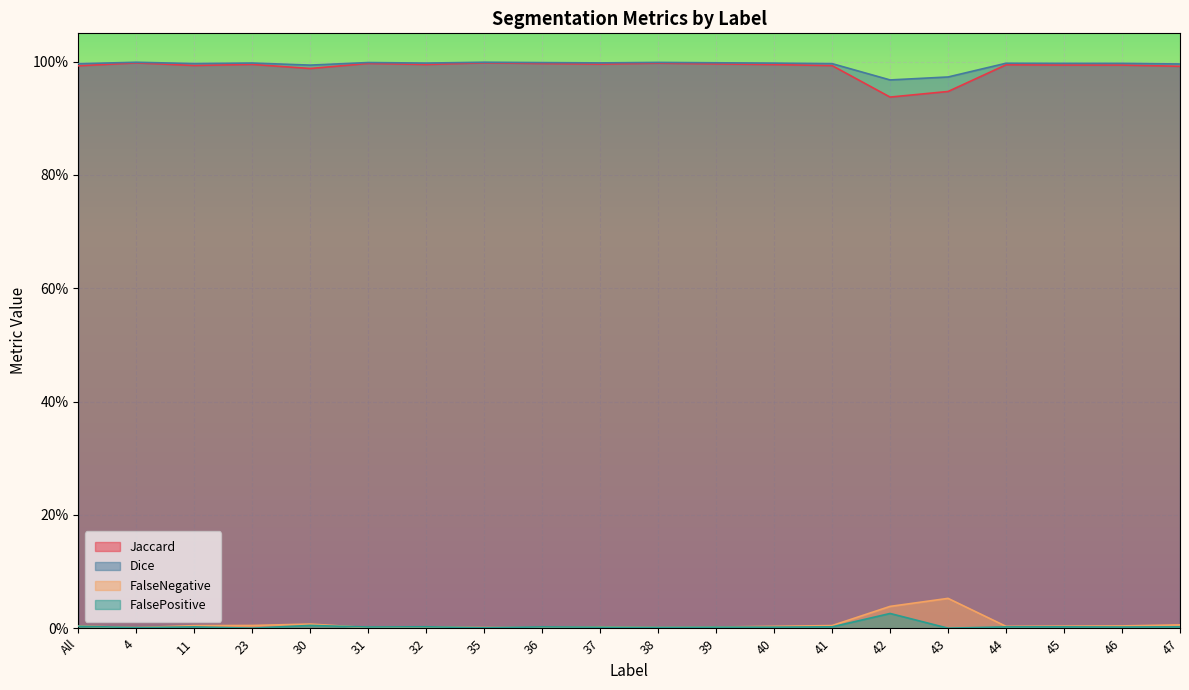

What are all the series names shown in the legend?

Jaccard, Dice, FalseNegative, FalsePositive